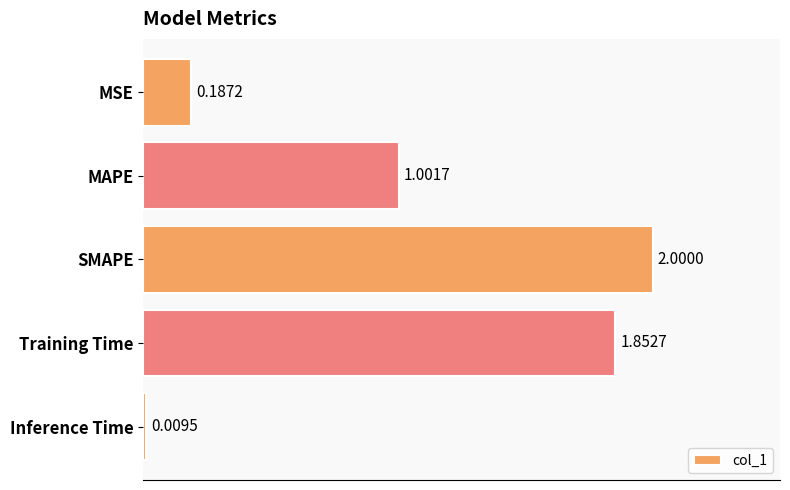

At which label is the value closest to 1?

MAPE